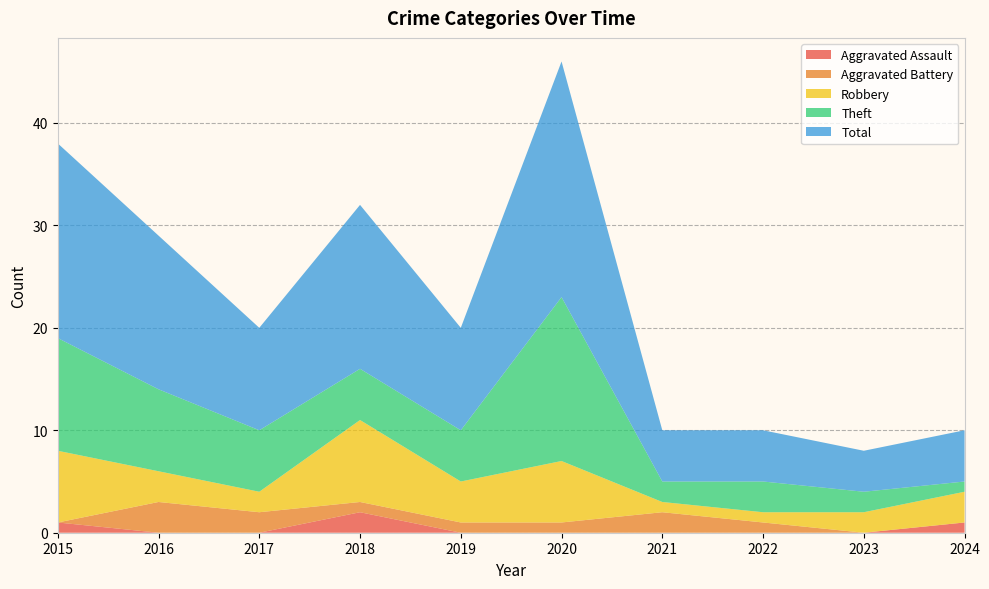

Reading left to right, list all the values displayed in this chart.

Aggravated Assault: 1	0	0	2	0	0	0	0	0	1
Aggravated Battery: 0	3	2	1	1	1	2	1	0	0
Robbery: 7	3	2	8	4	6	1	1	2	3
Theft: 11	8	6	5	5	16	2	3	2	1
Total: 19	15	10	16	10	23	5	5	4	5